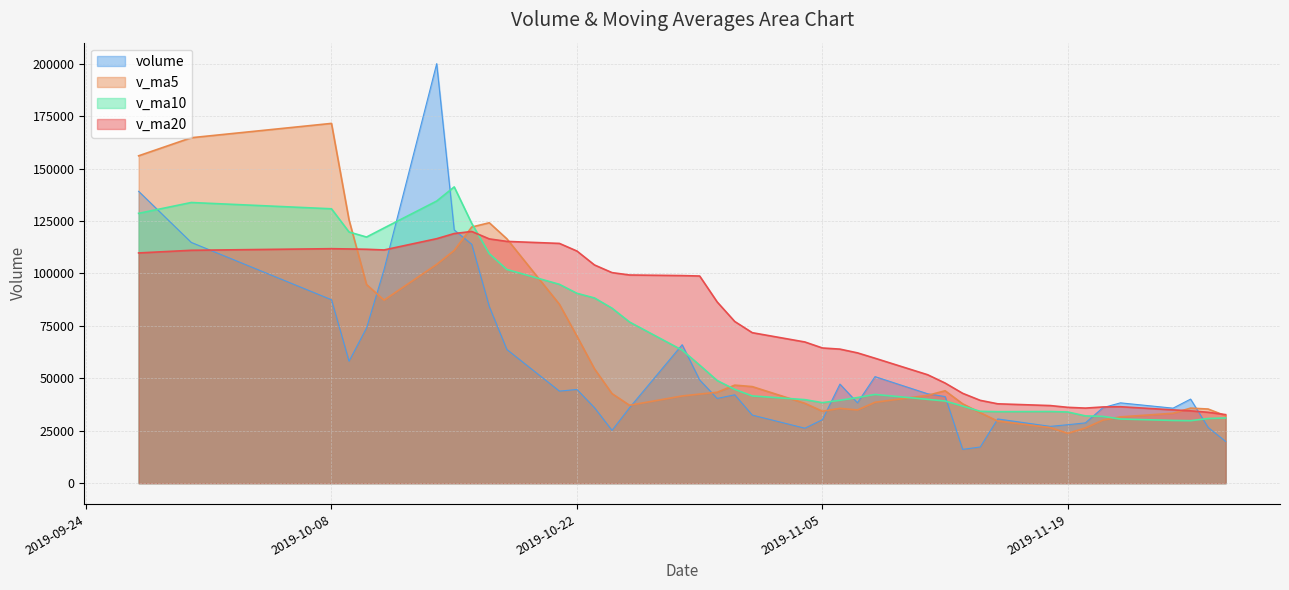

How many lines are shown in the chart?

4